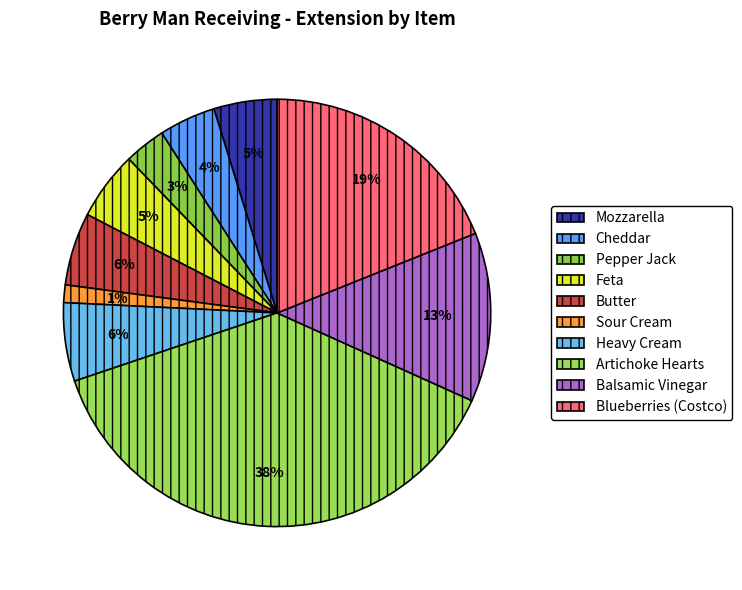

Which category has the smallest portion of the pie?

Sour Cream